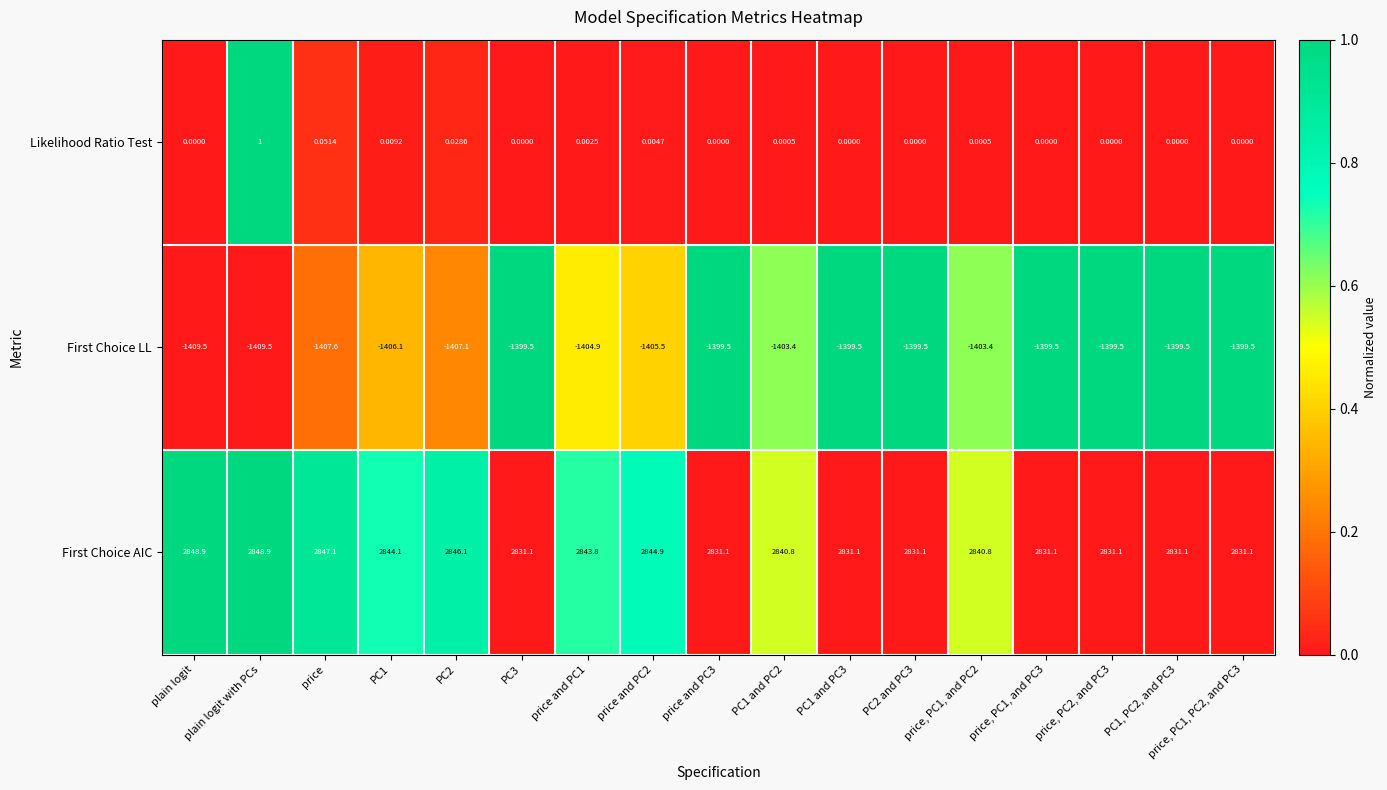

Which series has the largest total across all categories?

First Choice AIC